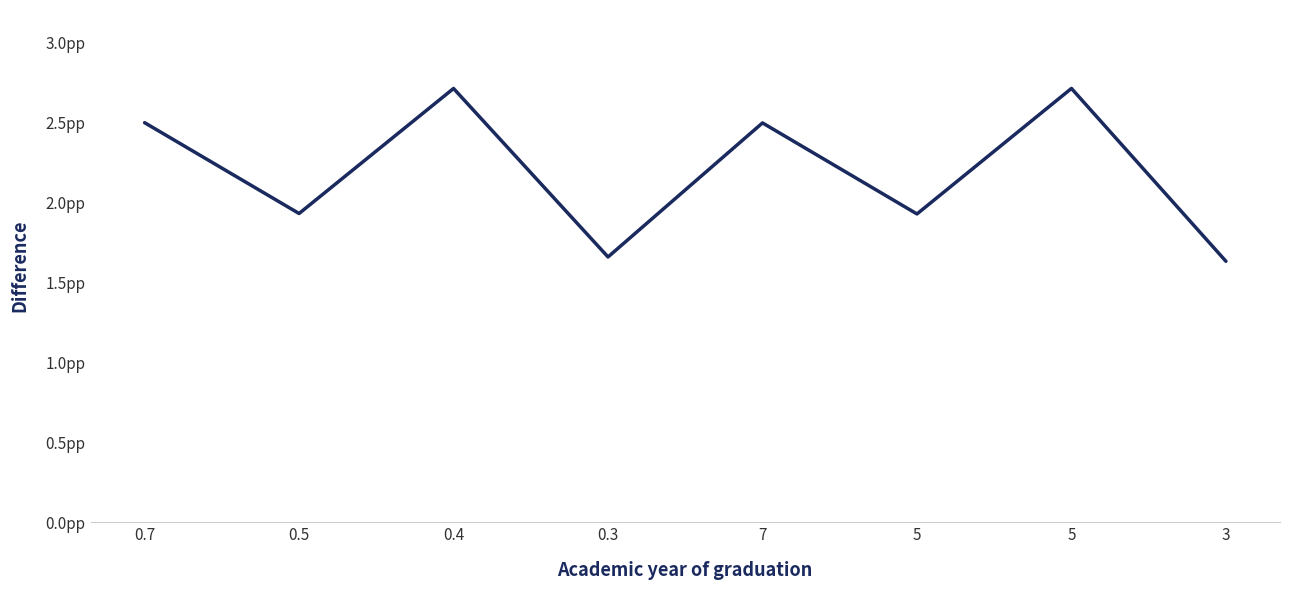

True or false: the data shows 1.7 at 0.3.

True